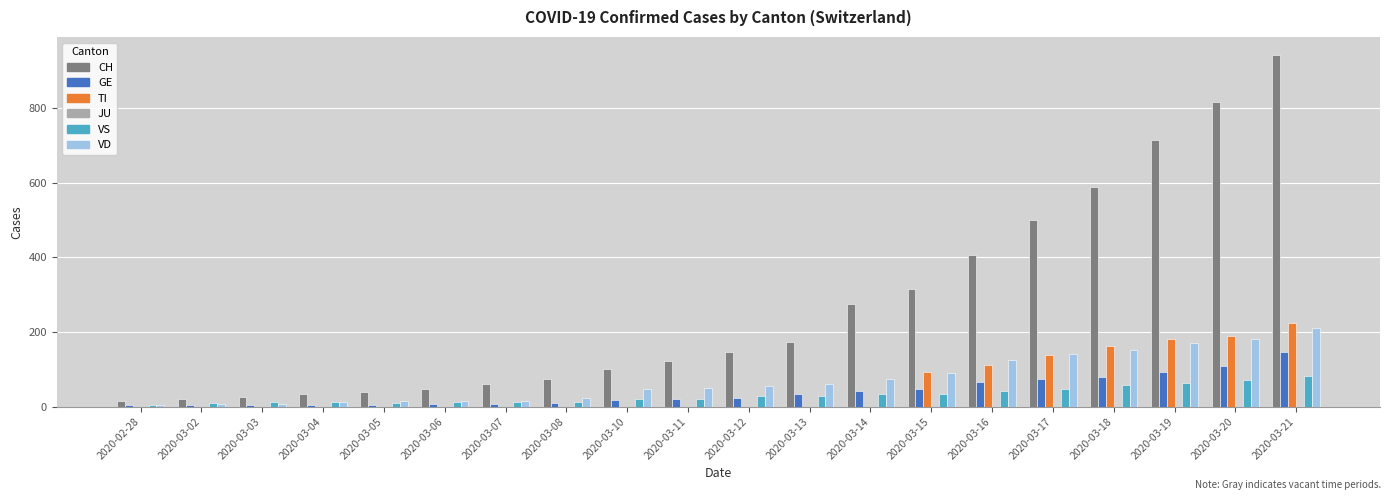

At which category is the sum across all series the highest?

2020-03-21